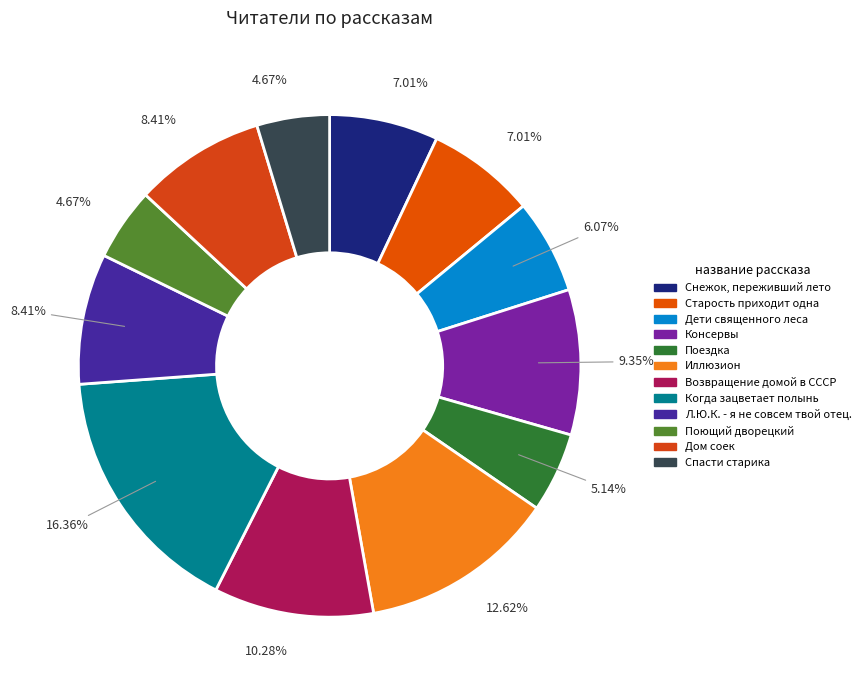

To the nearest percent, what is the difference between the largest and smallest slice percentages?

12%